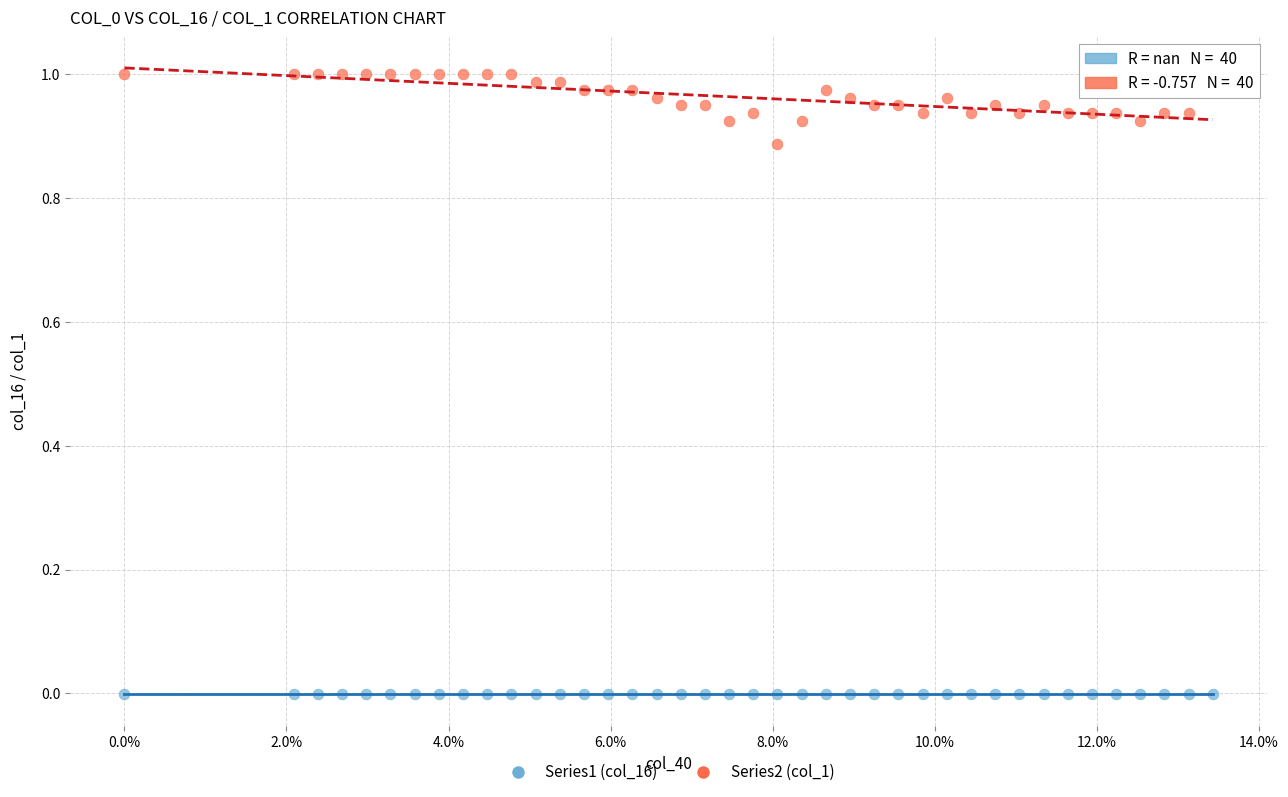

Which series contains the lowest Y value?

Series1 (col_16)